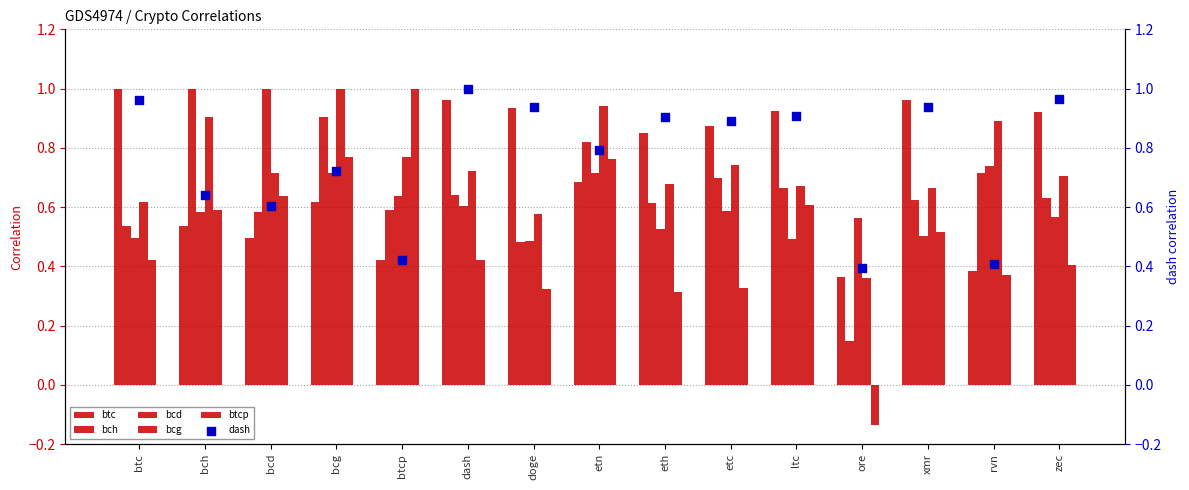

Which series reaches the maximum Y coordinate?

btc